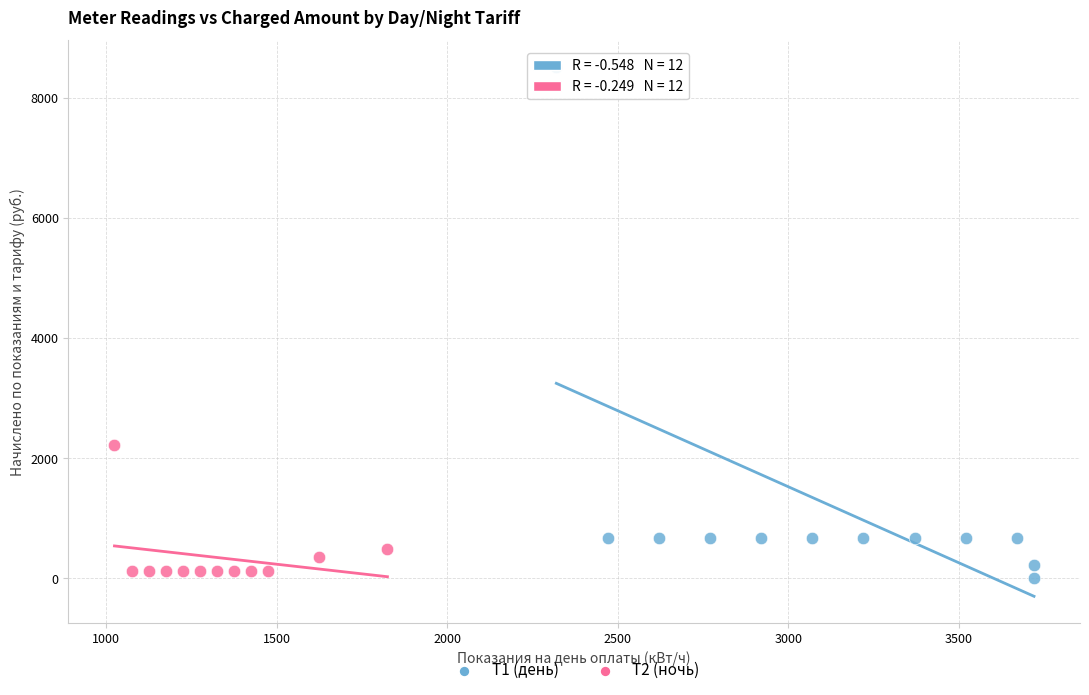

Which series has the widest spread of Y values?

Т1 (день)